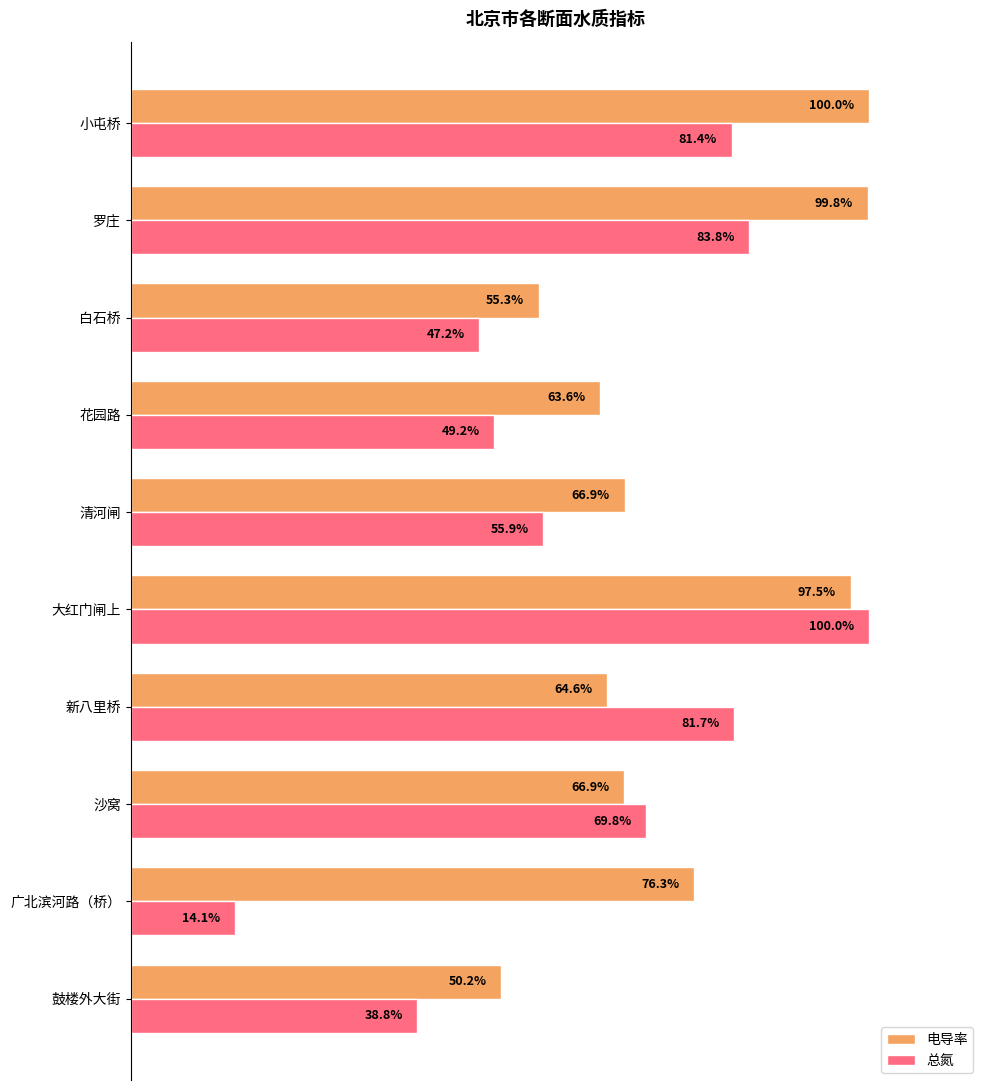

Which series has the largest range (max minus min)?

总氮